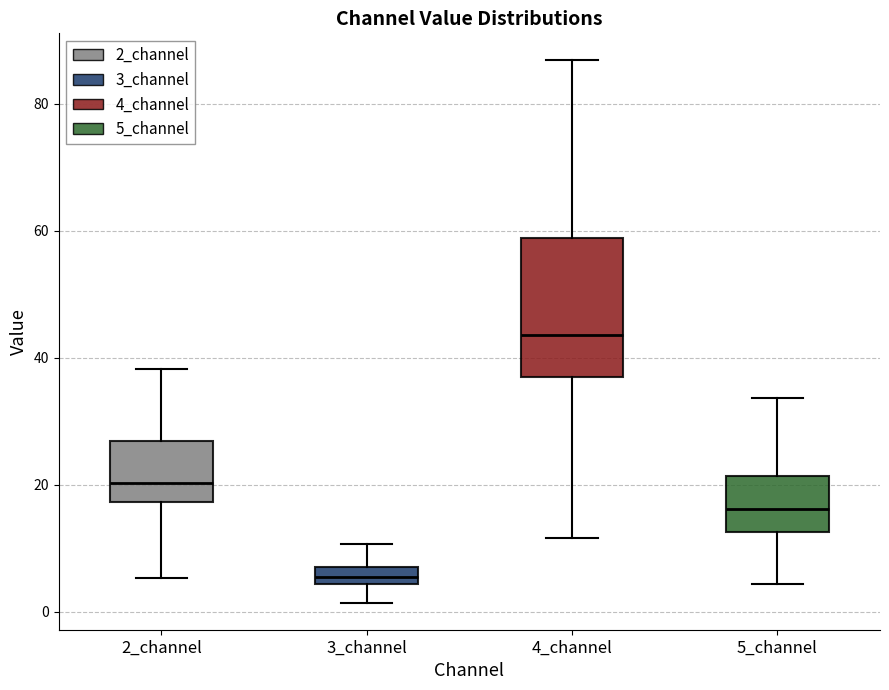

Which box's median line is the lowest?

3_channel